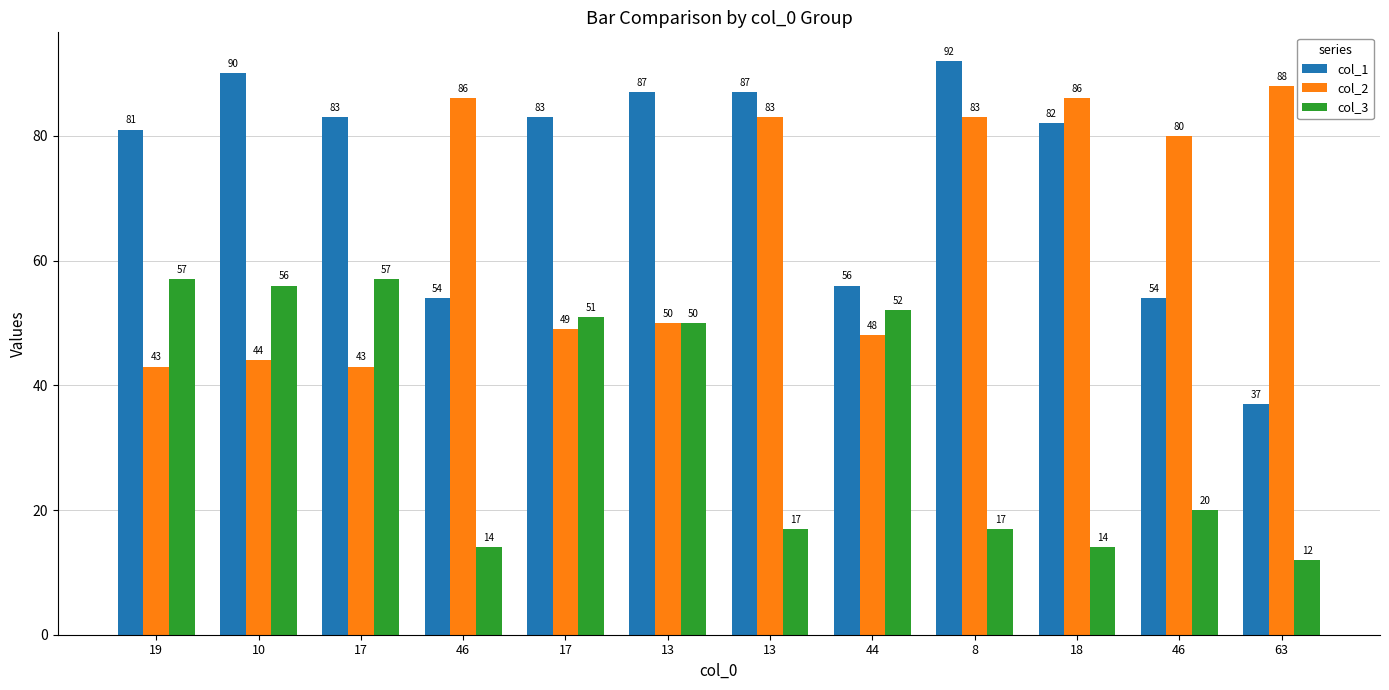

Are the bars horizontal?

No